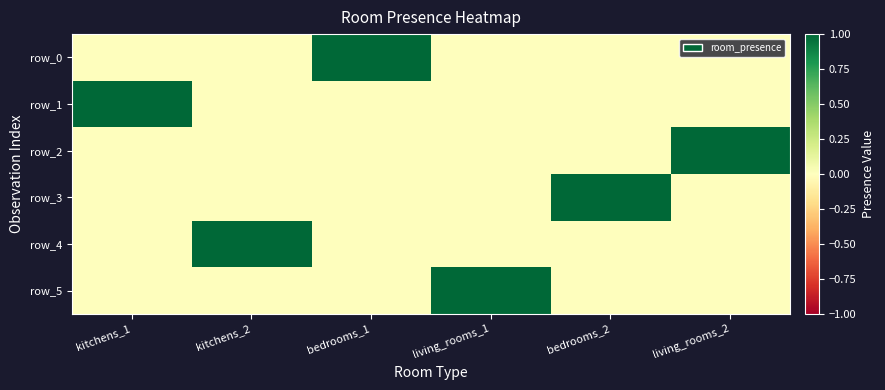

True or false: row_5 has a value of 1 at living_rooms_1.

True